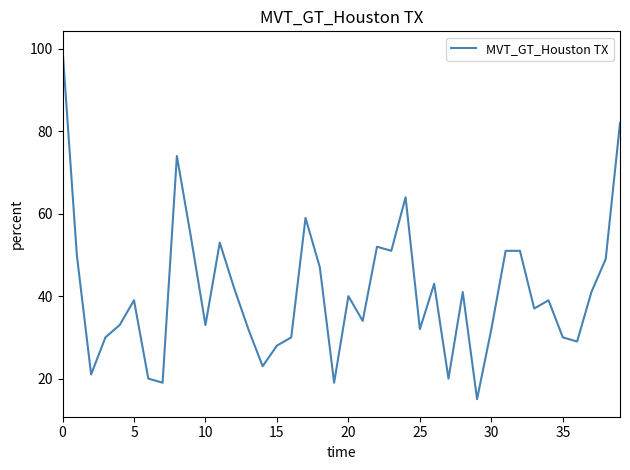

What is the minimum value shown in the chart?

15